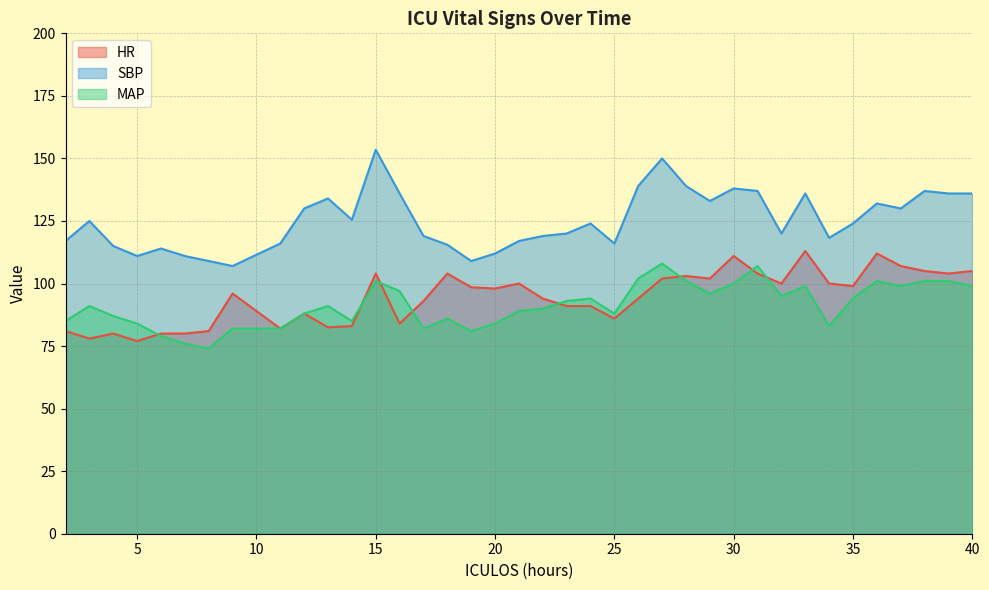

True or false: HR and SBP cross at least once.

False